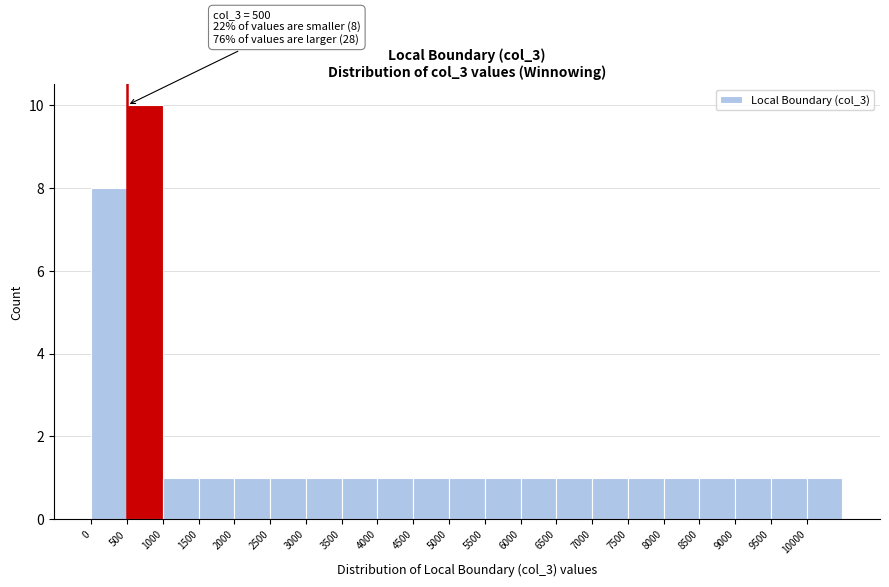

Over which range of the x-axis is the bar tallest?

500 to 1000